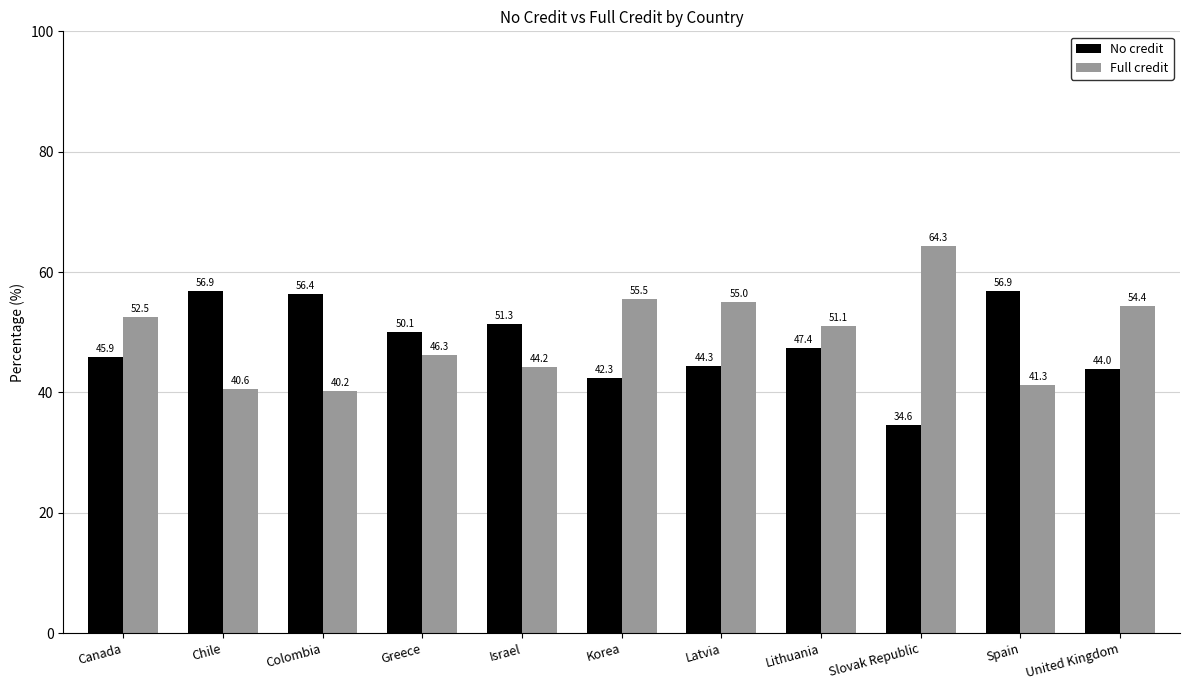

What is the average value of the No credit series?

48.2